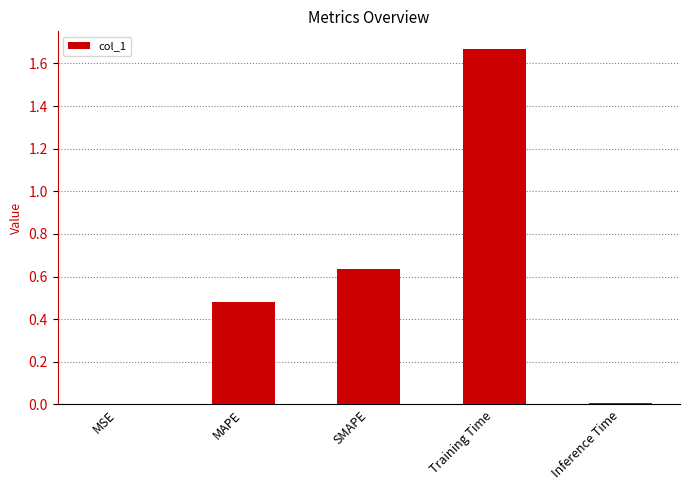

The chart shows a value of 1.1 at SMAPE. True or false?

False